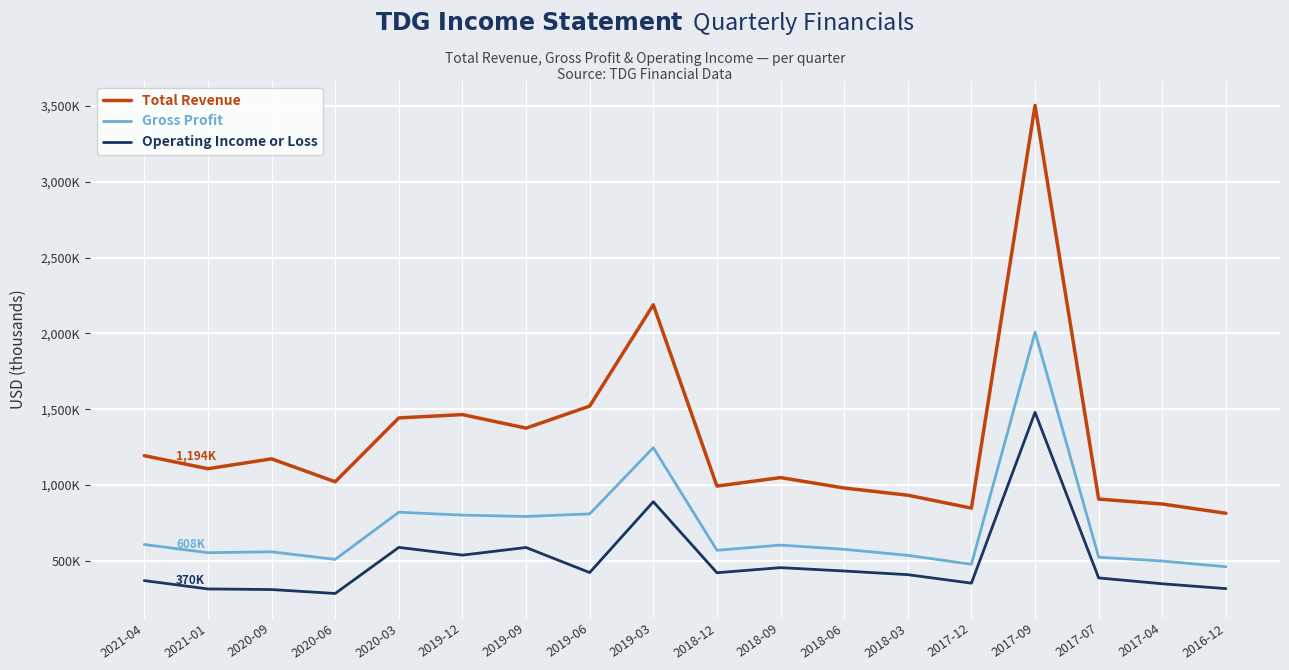

Read the Total Revenue value at 2017-07.

907700